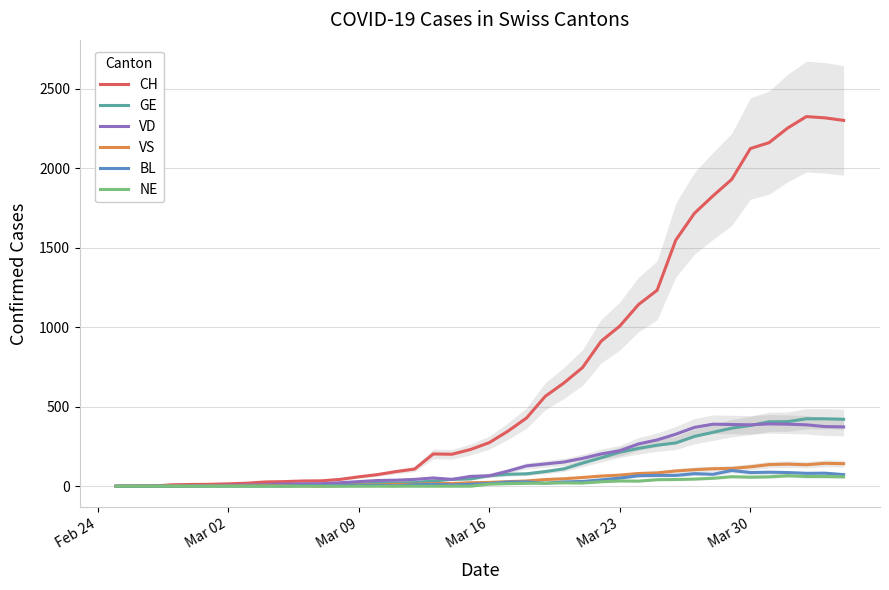

What is the highest value of the CH series?

2324